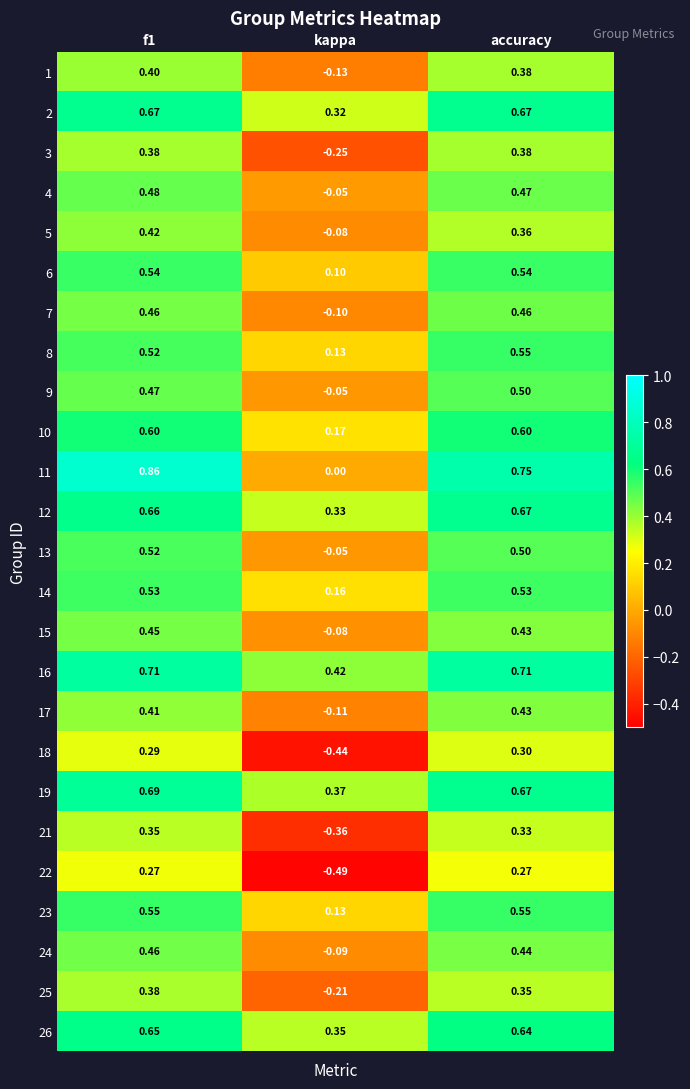

At how many categories does at least one series exceed 0?

3